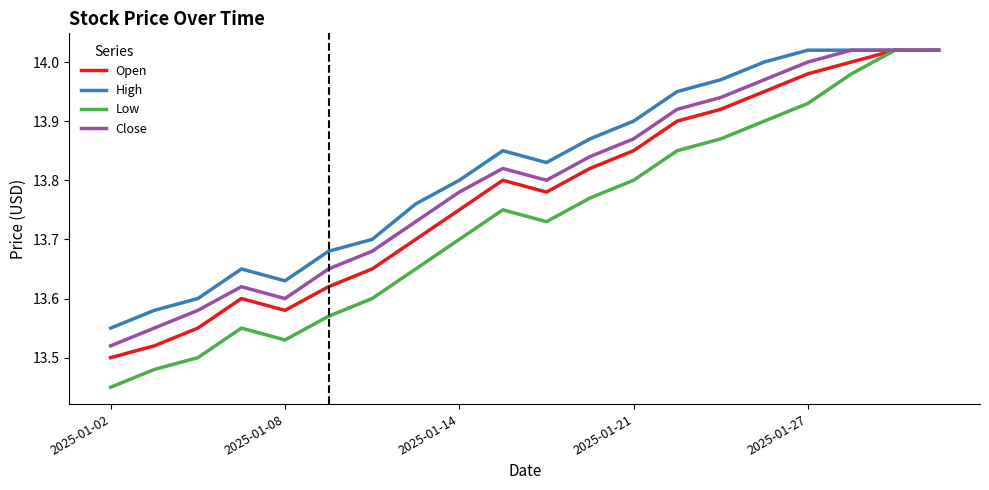

Rank the series by their average value, from highest to lowest.

High, Close, Open, Low